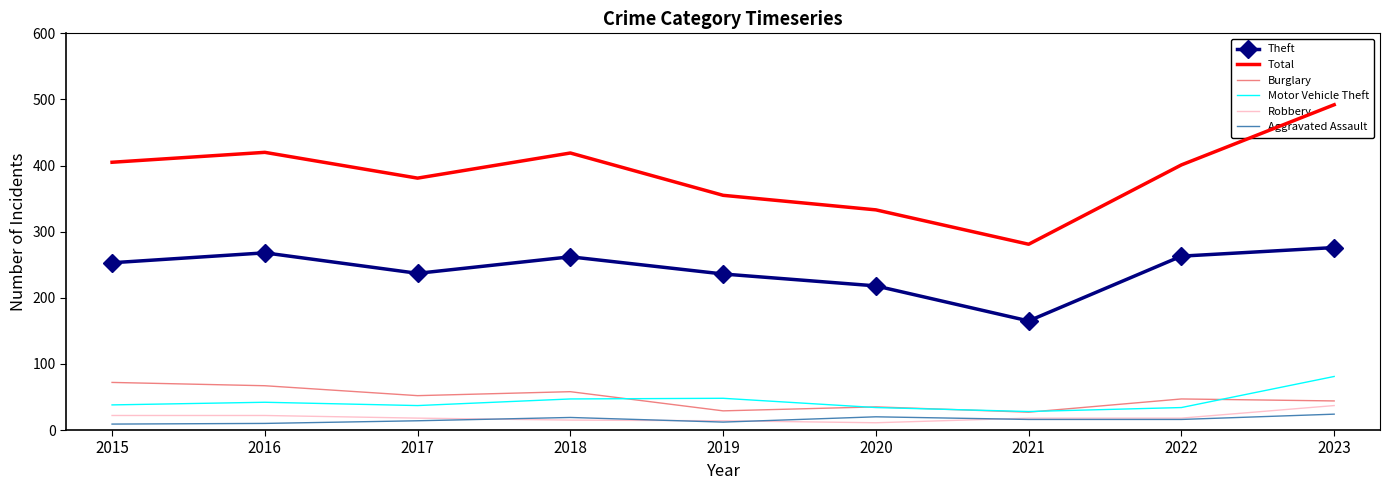

At which category does Motor Vehicle Theft reach its first local peak?

2016